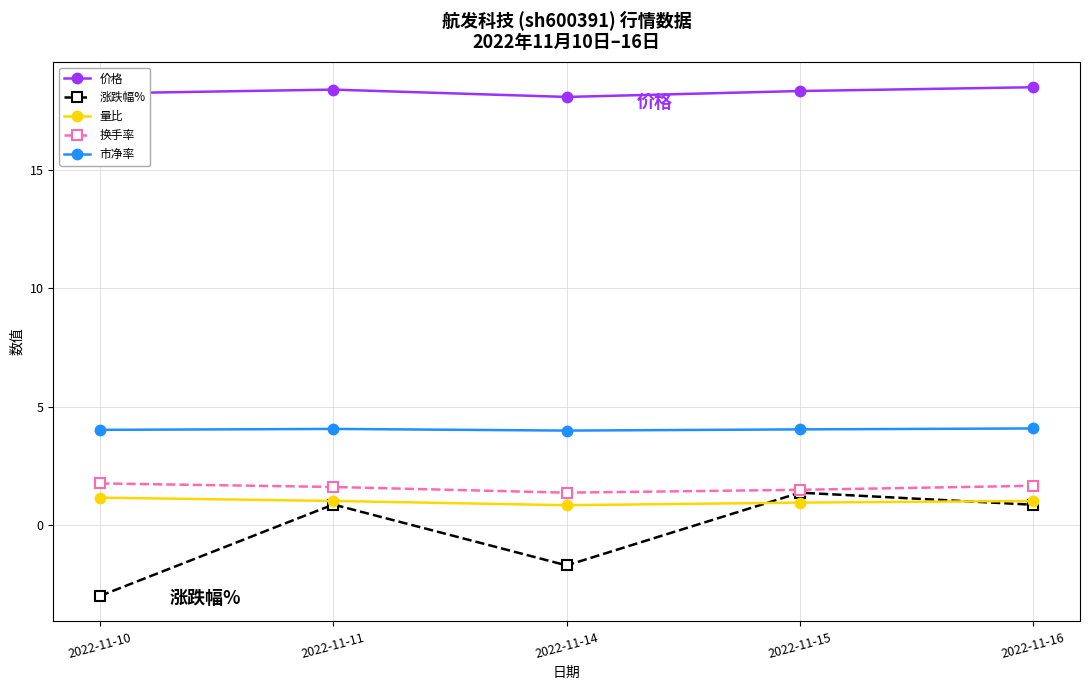

How many lines are shown in the chart?

5